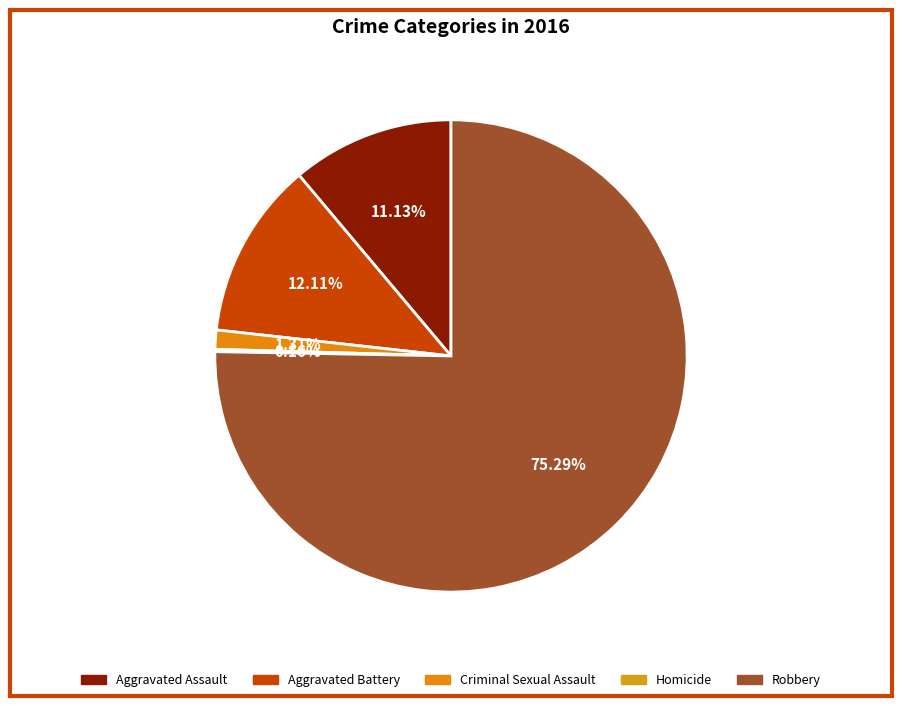

Is the sum of Criminal Sexual Assault and Aggravated Battery greater than half?

No